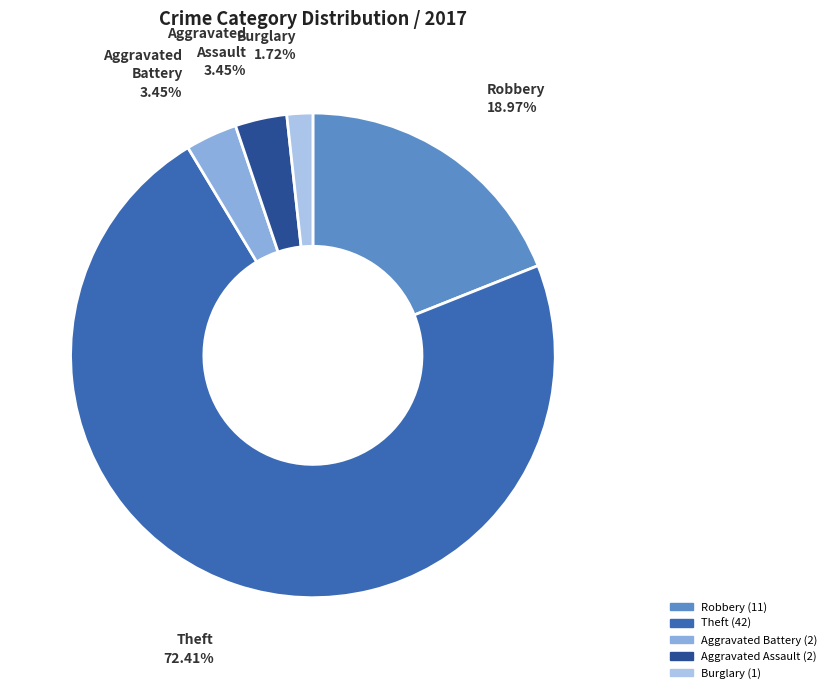

What percentage is the Robbery slice, to the nearest percent?

19%